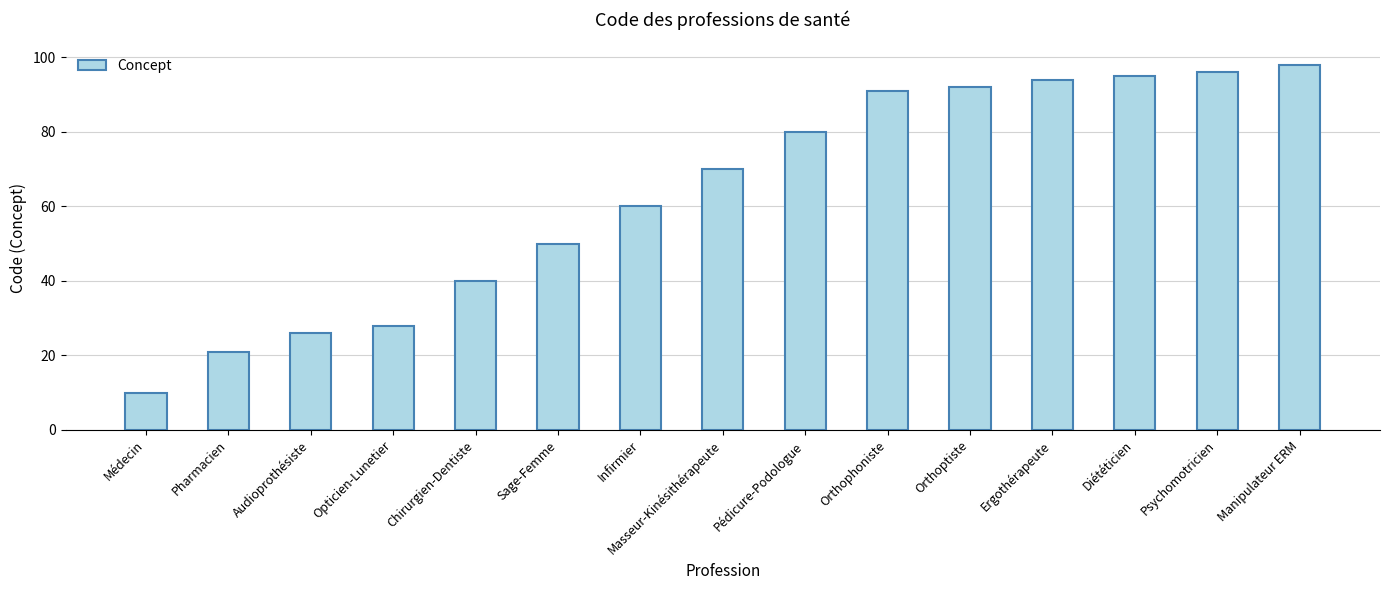

What is the average value?

63